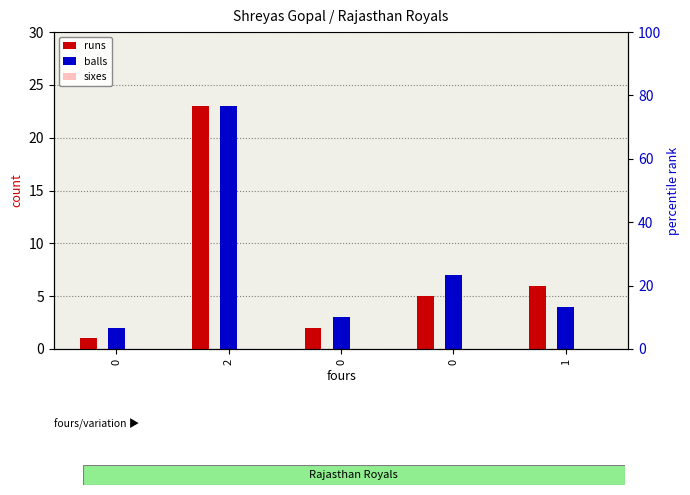

Which series has the widest spread of values?

runs